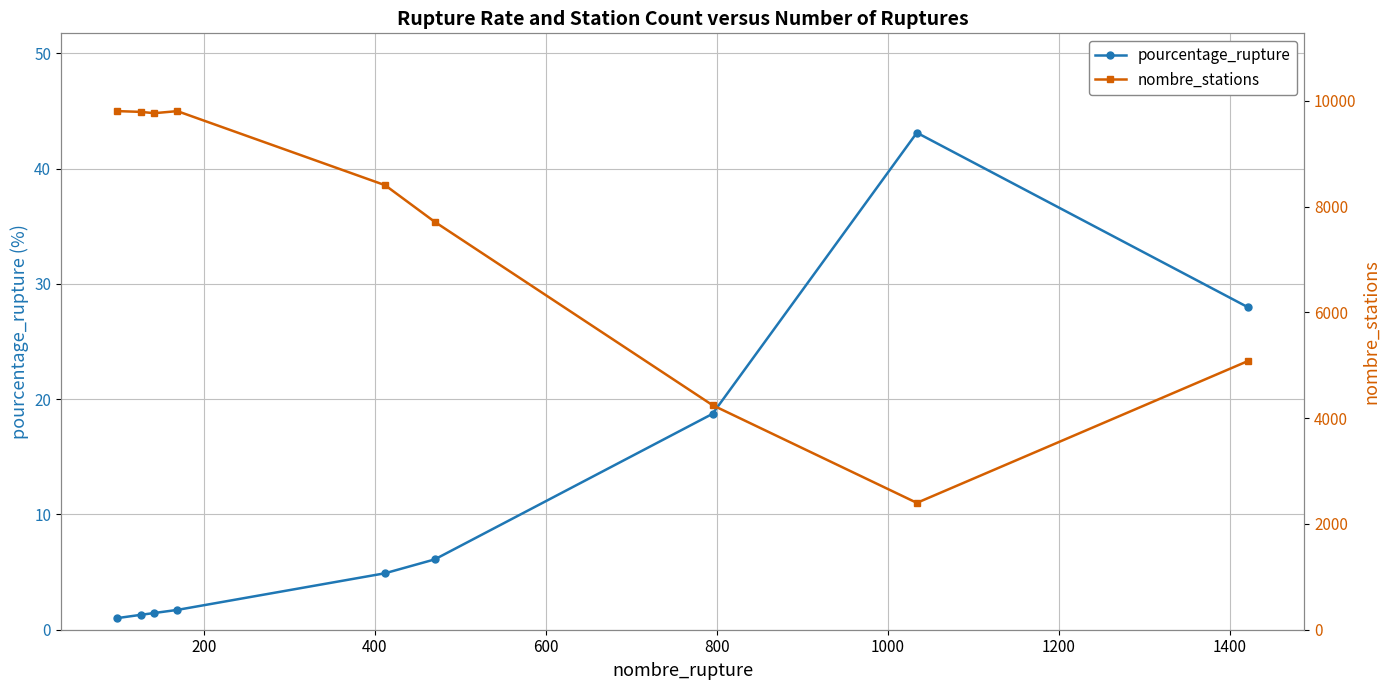

What is the value of the pourcentage_rupture point at the 6th from the left?

6.1